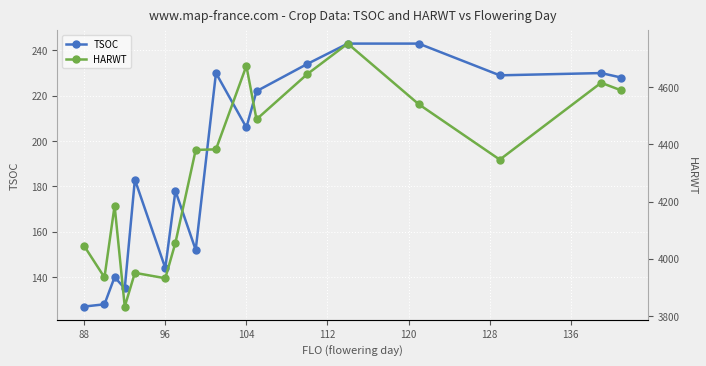

True or false: TSOC has more than 1 points higher than both neighbors.

True